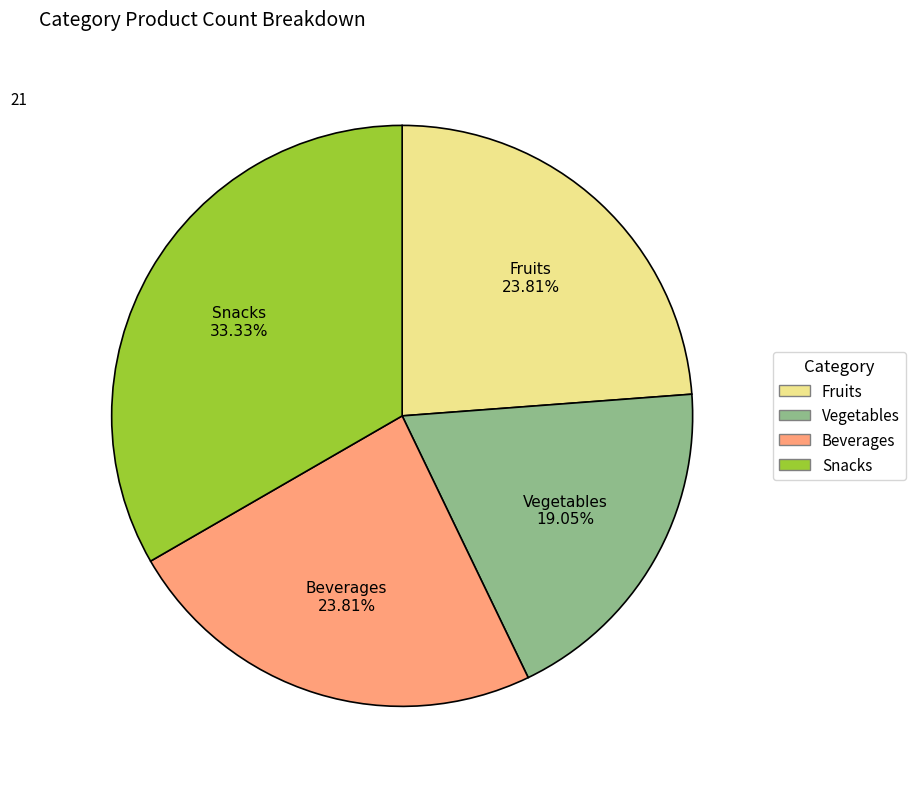

How many slices are in this pie chart?

4